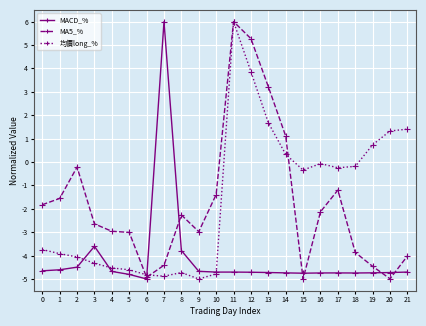

What is the maximum value for MACD_%?

6.0